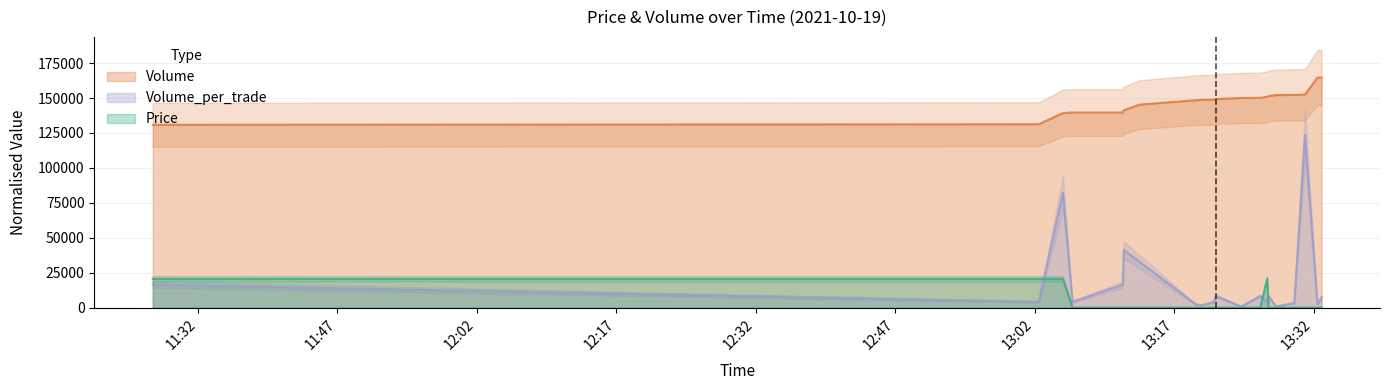

What position from the right is 2021-10-19 13:29:54?

4